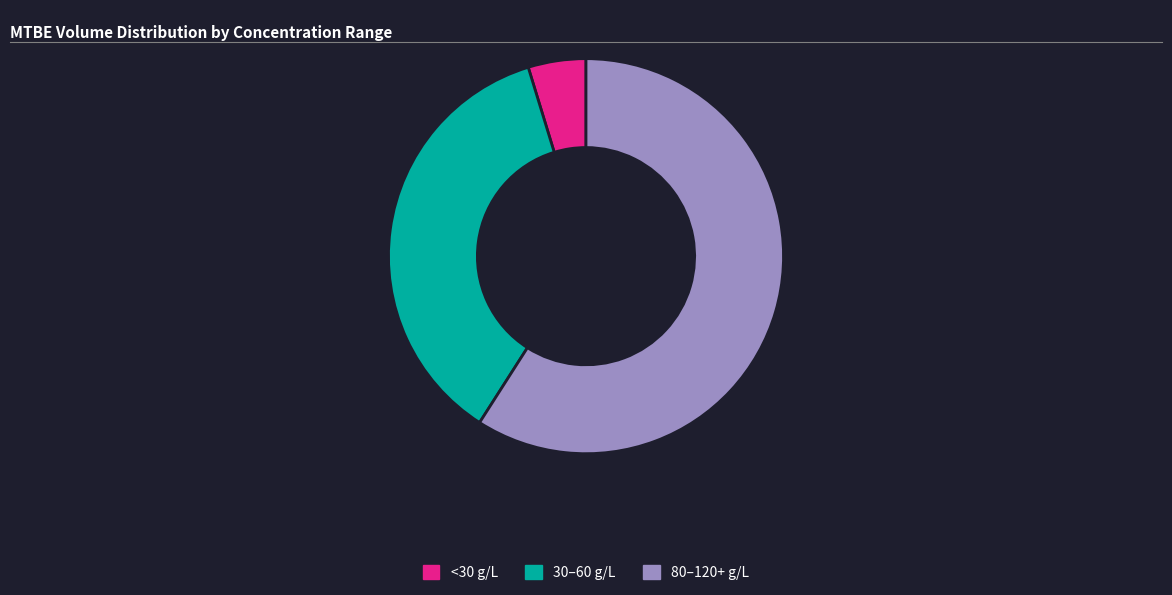

Is the sum of 30–60 g/L and 80–120+ g/L greater than half?

Yes